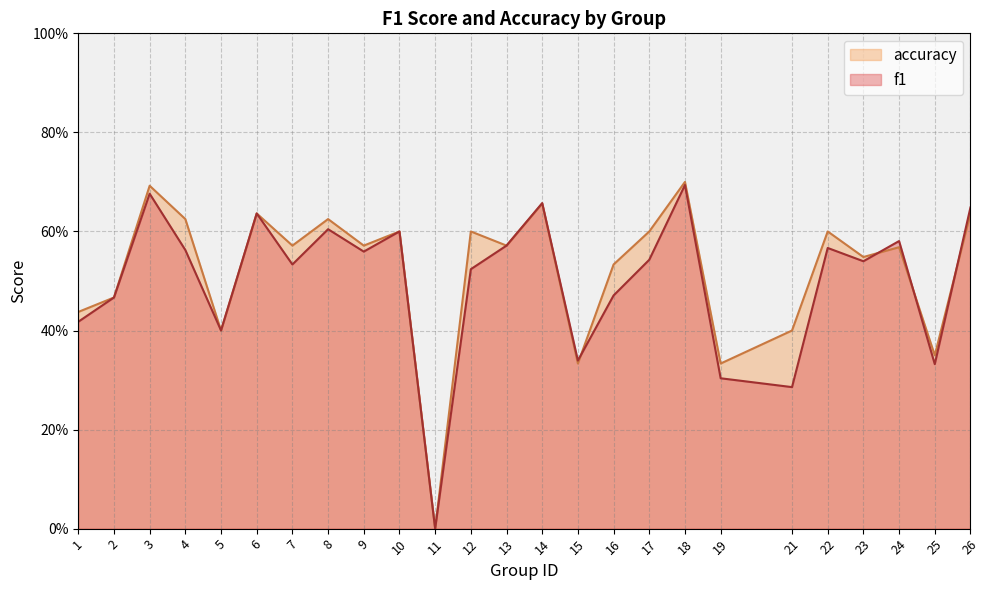

Reading right to left, transcribe all the data shown in this chart.

f1: 0.6	0.3	0.6	0.5	0.6	0.3	0.3	0.7	0.5	0.5	0.3	0.7	0.6	0.5	0.0	0.6	0.6	0.6	0.5	0.6	0.4	0.6	0.7	0.5	0.4
accuracy: 0.6	0.3	0.6	0.5	0.6	0.4	0.3	0.7	0.6	0.5	0.3	0.7	0.6	0.6	0.0	0.6	0.6	0.6	0.6	0.6	0.4	0.6	0.7	0.5	0.4